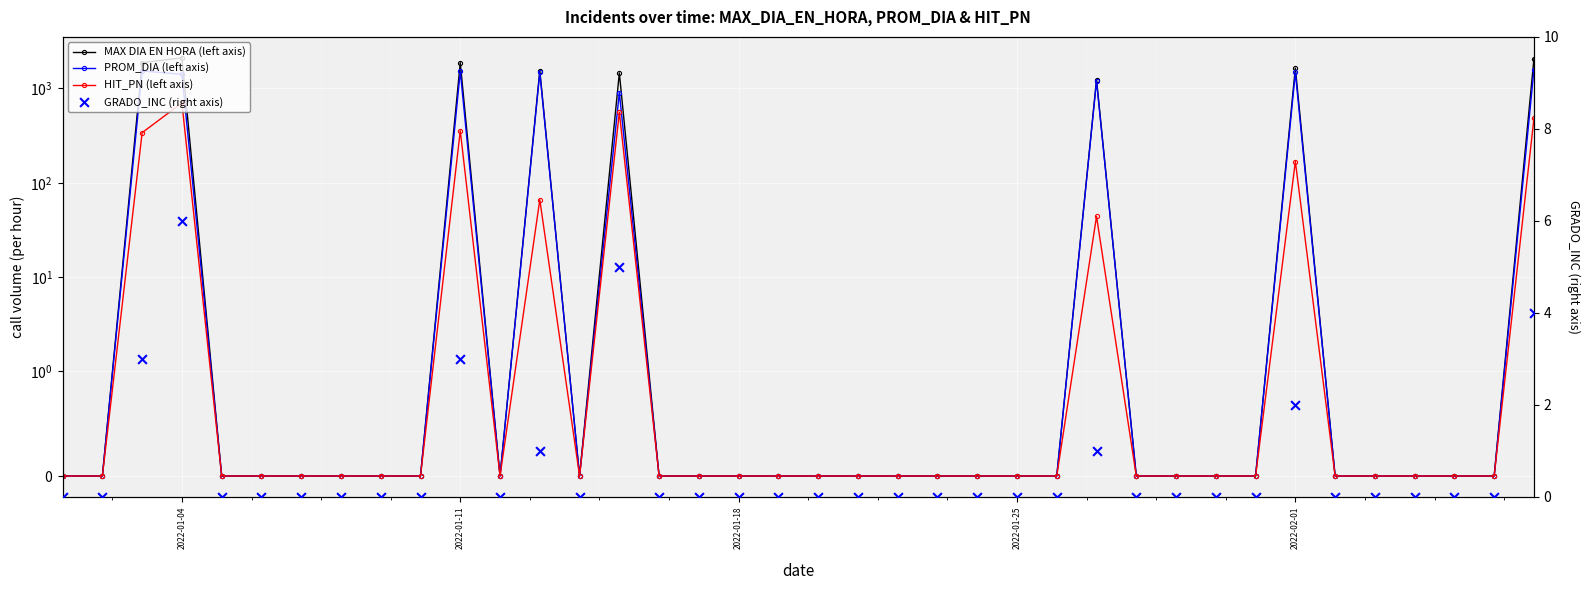

Which series has the widest spread of Y values?

MAX DIA EN HORA (left axis)